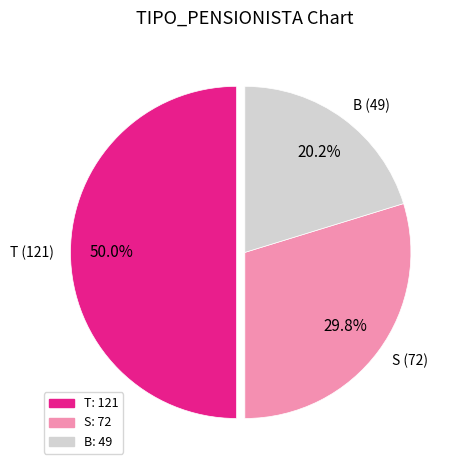

Which category has the biggest portion of the pie?

T